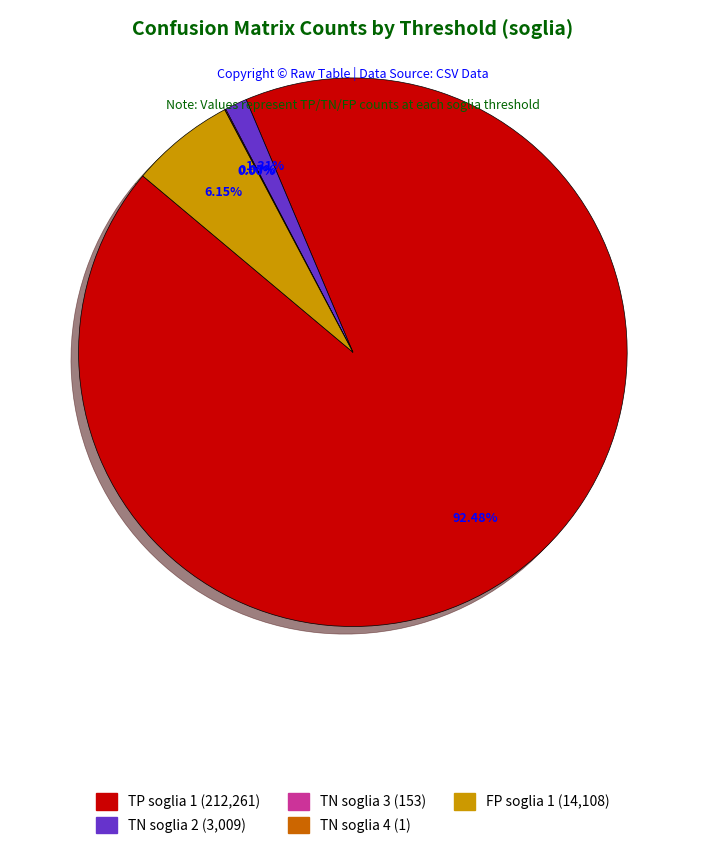

Is there a majority slice in this chart?

Yes